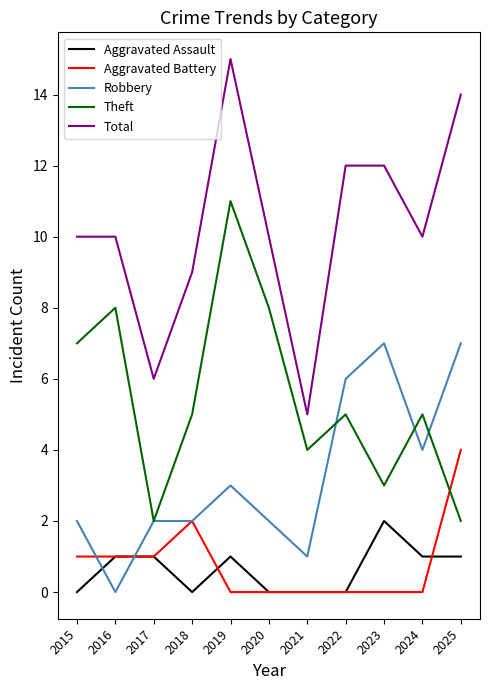

How many distinct data groups are displayed?

5